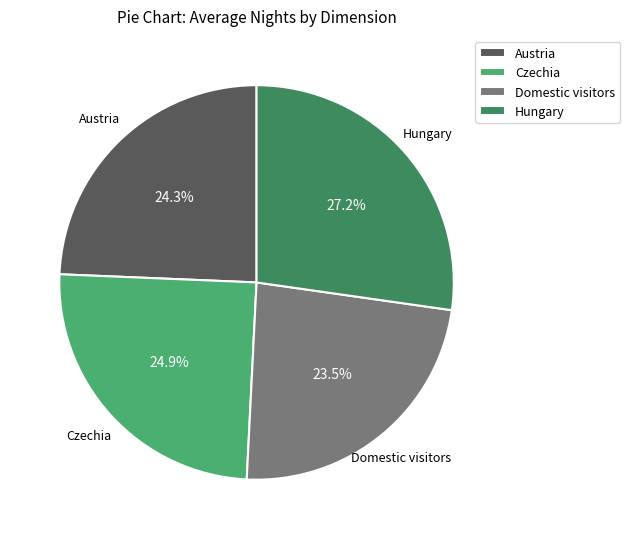

What portion of the pie excludes Domestic visitors?

76.5%